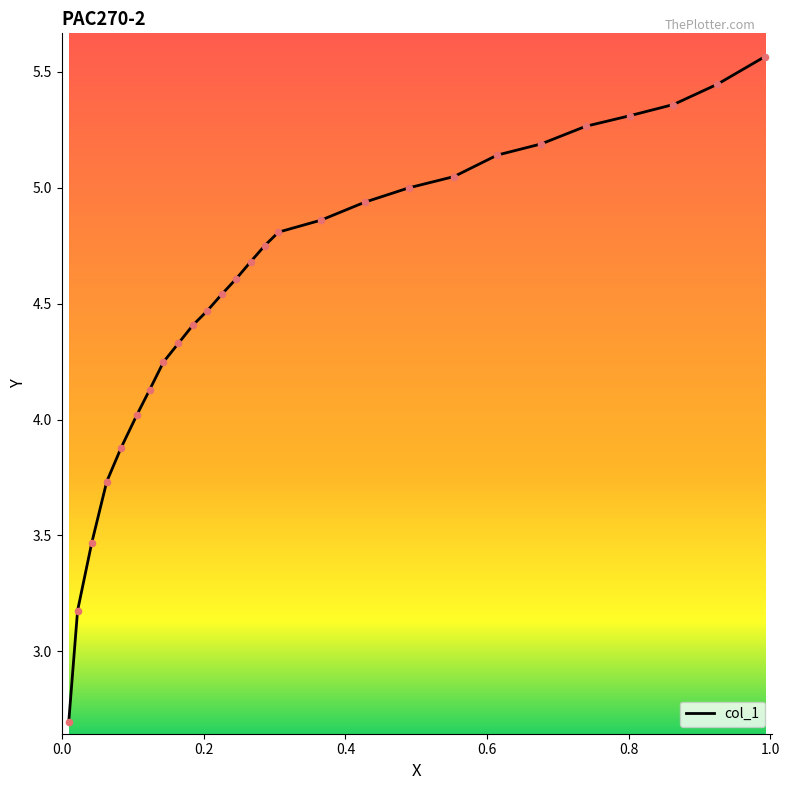

What is the minimum value shown in the chart?

2.7